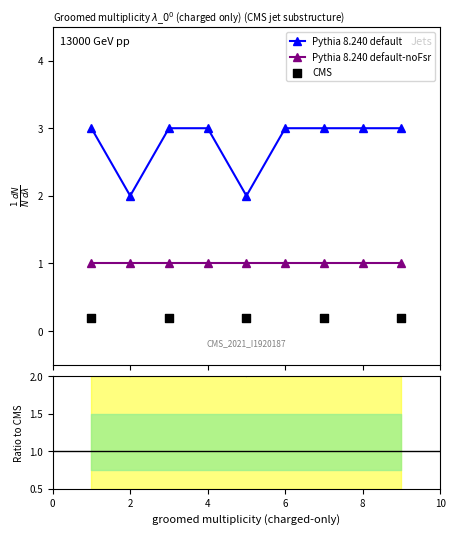

Between 5 and 1, which is larger?

1